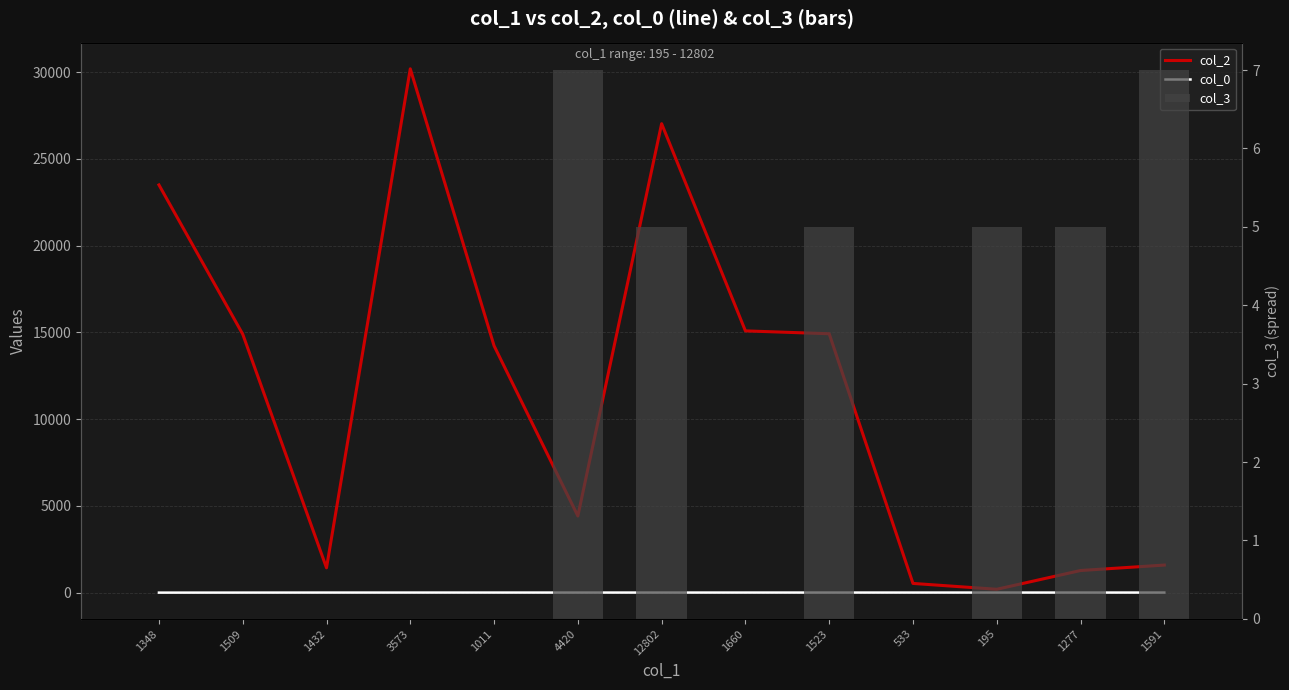

What is the difference between the maximum and minimum values in the col_2 series?

29996.0